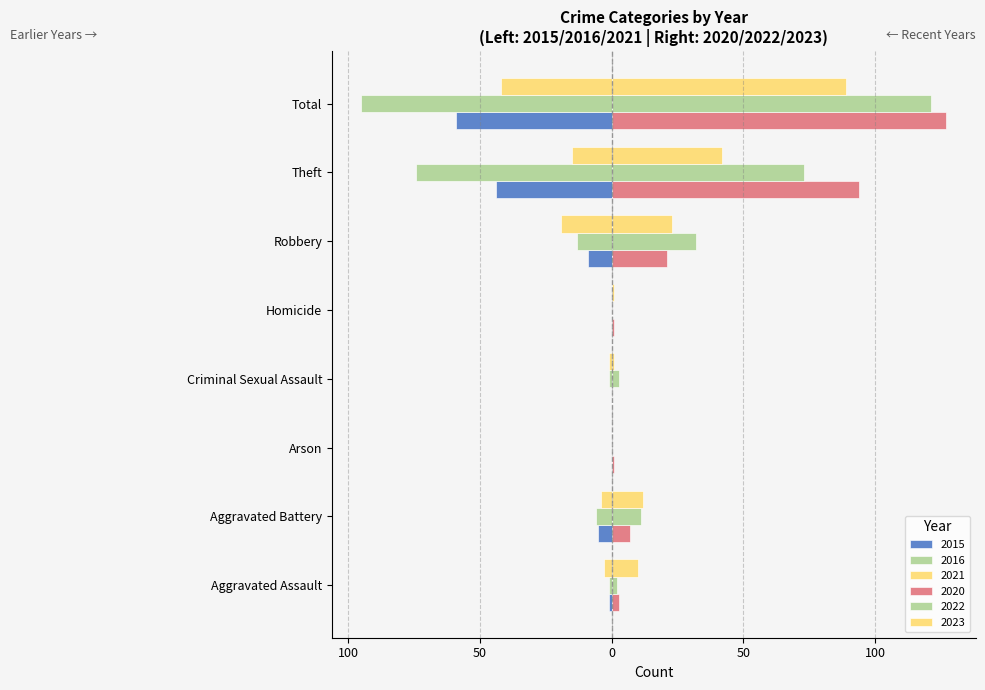

The value of 2021 at Aggravated Assault is -3. True or false?

True